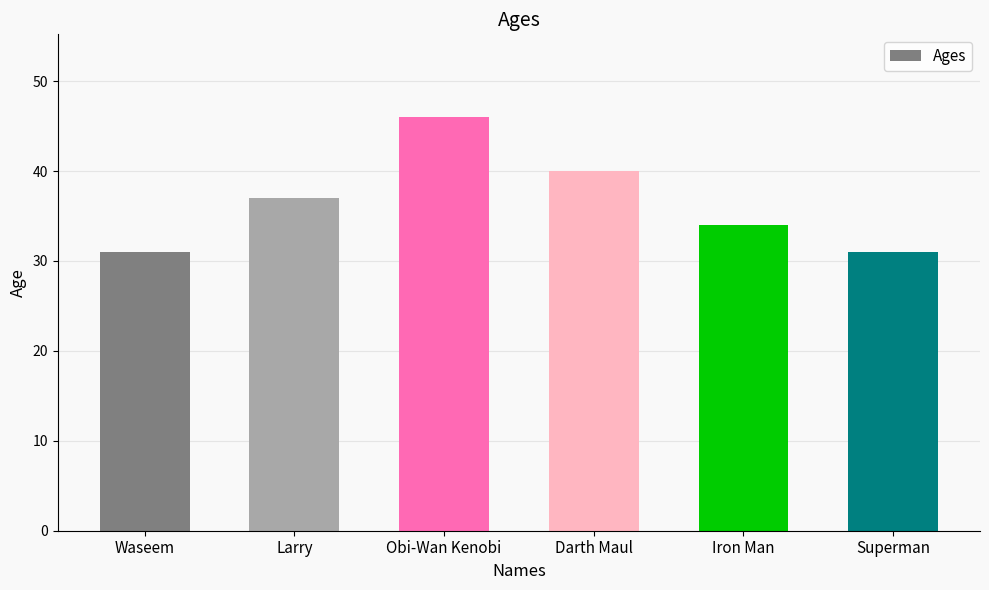

The chart shows a value of 45 at Iron Man. True or false?

False